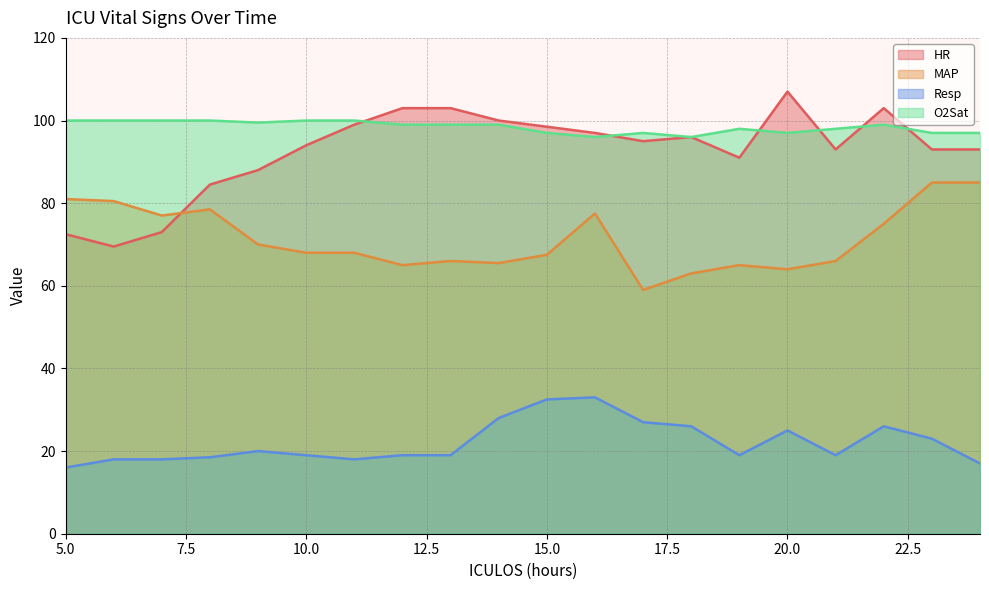

What is the difference between the maximum and minimum values in the HR series?

37.5